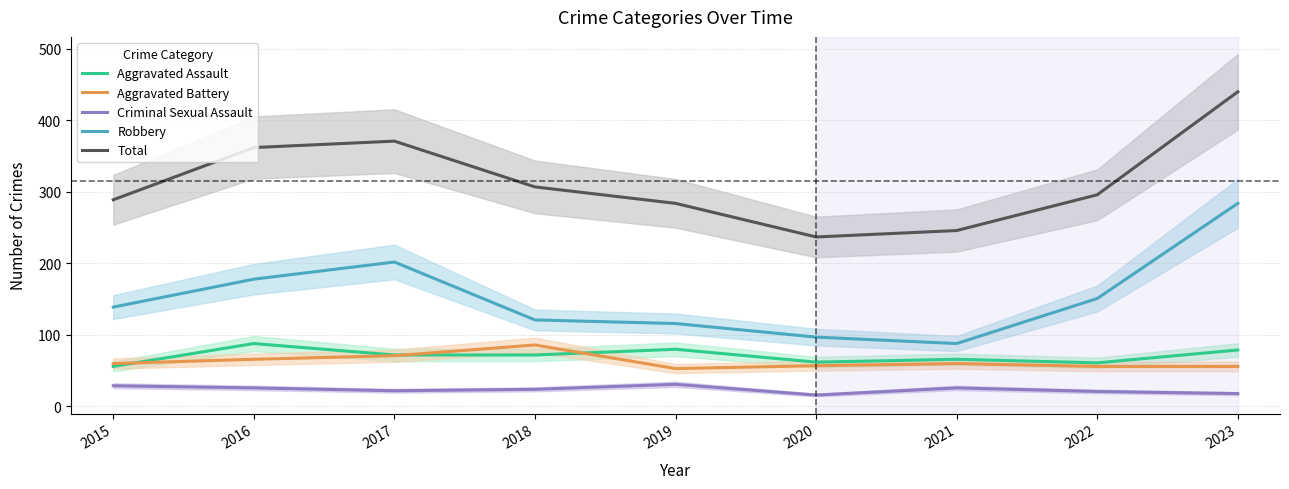

Where is Criminal Sexual Assault nearest to the value 23?

2017